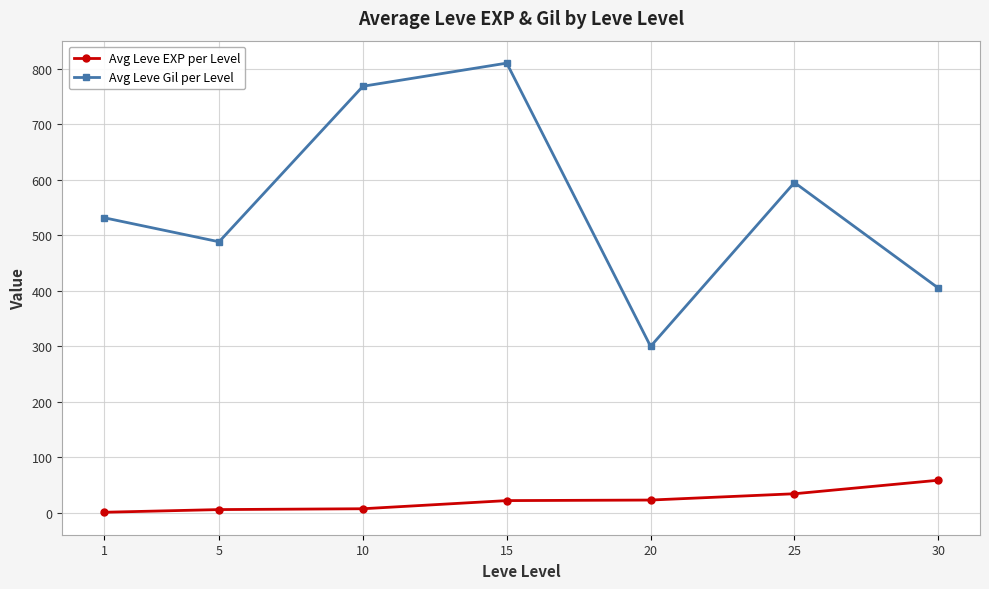

True or false: Avg Leve EXP per Level and Avg Leve Gil per Level intersect in this chart.

False